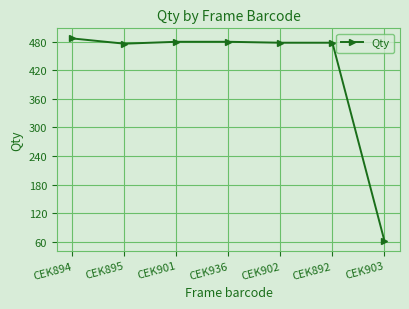

At which category does the chart reach its peak across all series?

CEK894